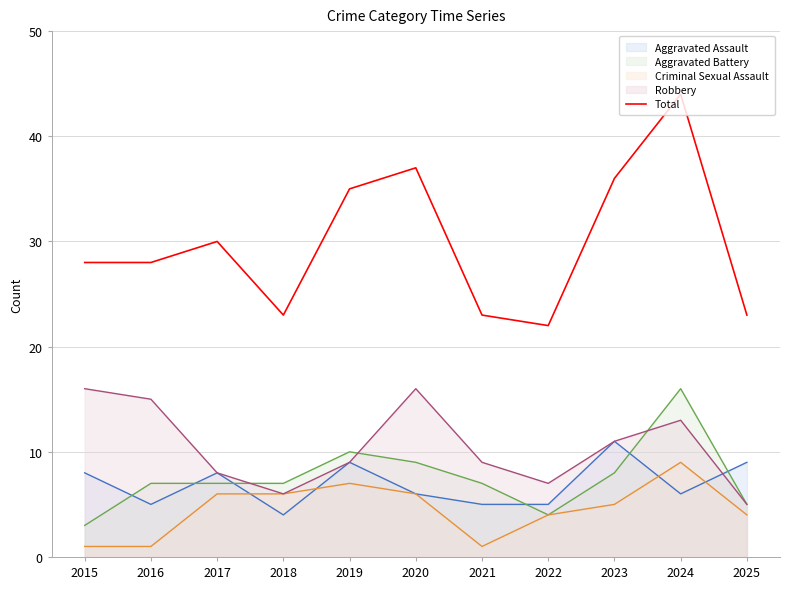

What is the ratio of the value at 2016 to the value at 2023?

0.8